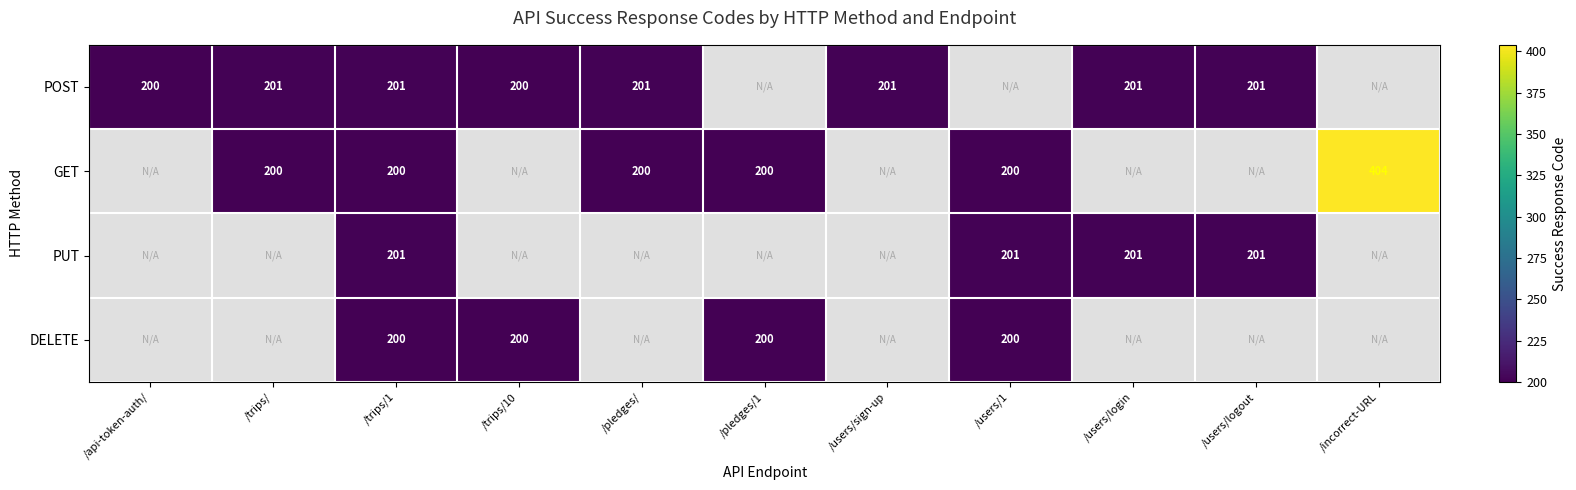

The value of PUT at /users/logout is 201. True or false?

True